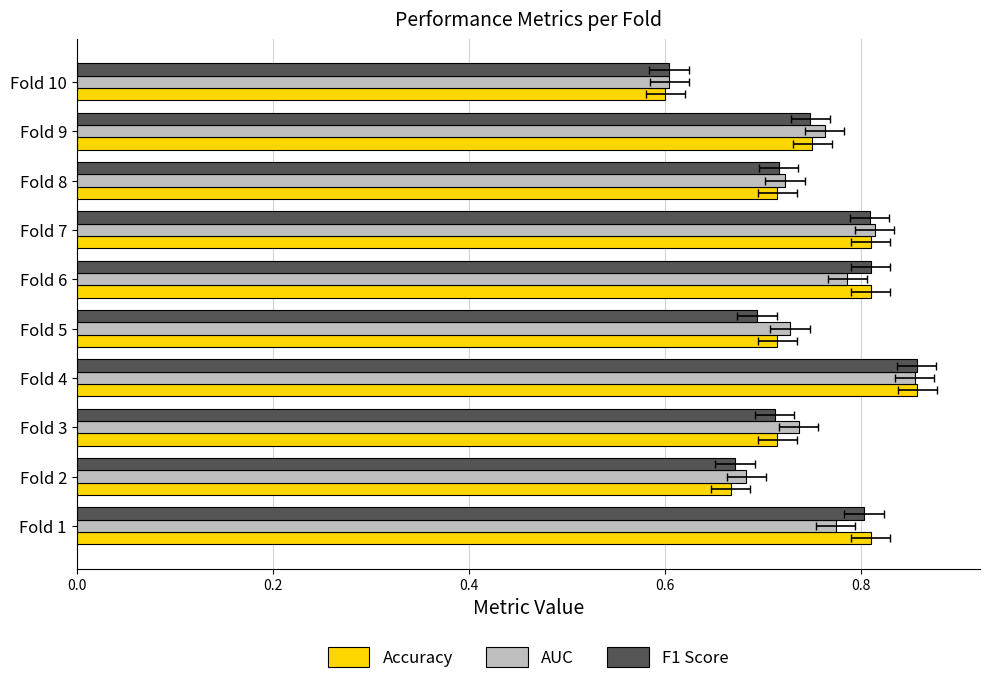

The AUC series shows 0.7 at Fold 5. True or false?

True